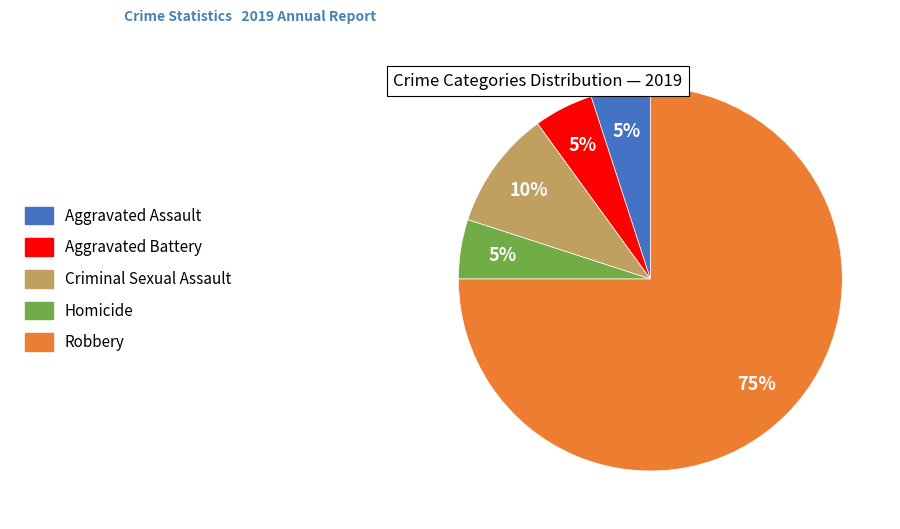

How many segments does this pie chart have?

5